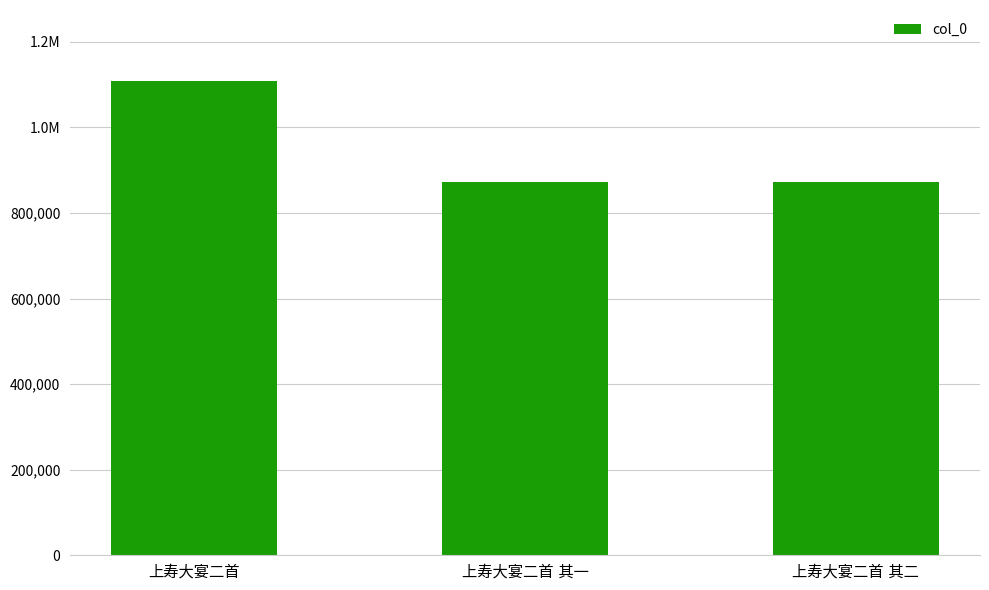

Rank the categories by value from highest to lowest.

上寿大宴二首, 上寿大宴二首 其一, 上寿大宴二首 其二